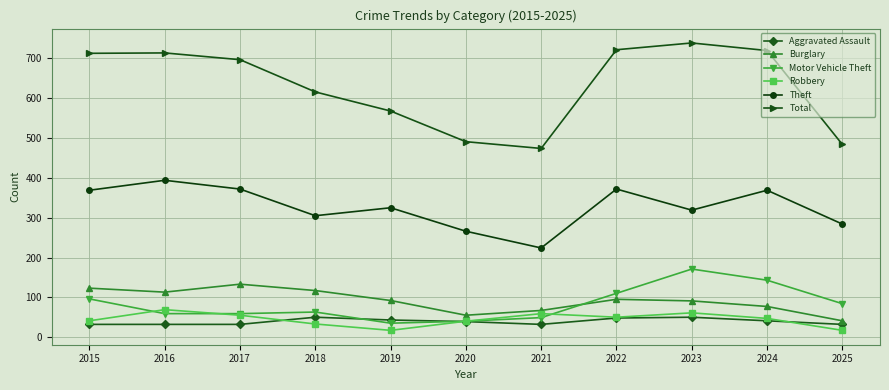

What is the greatest value displayed?

739